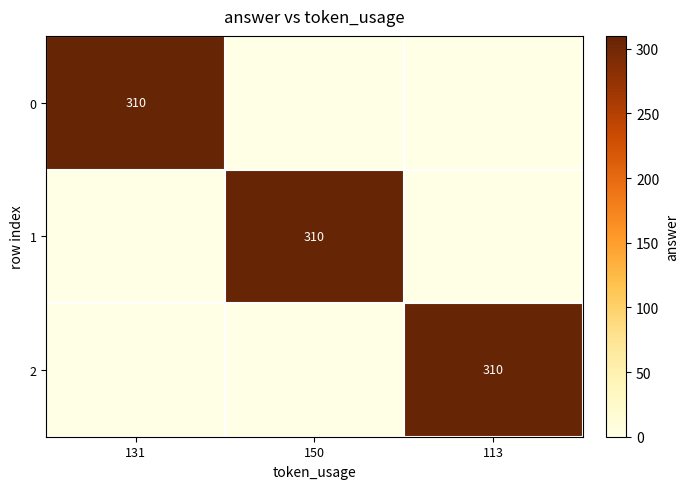

Between 113 and 131, which is larger?

131